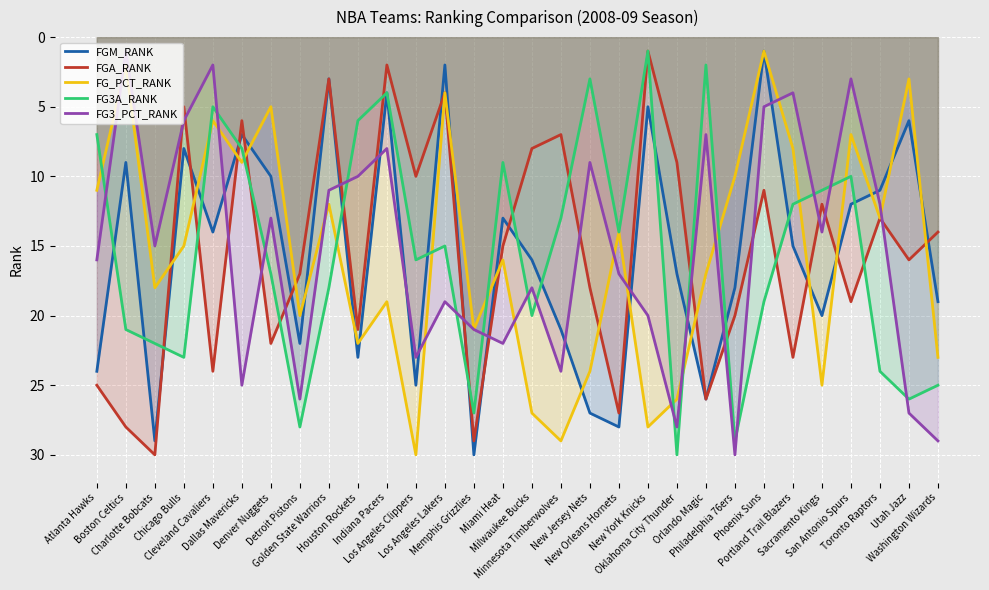

What is the minimum value for FGA_RANK?

1